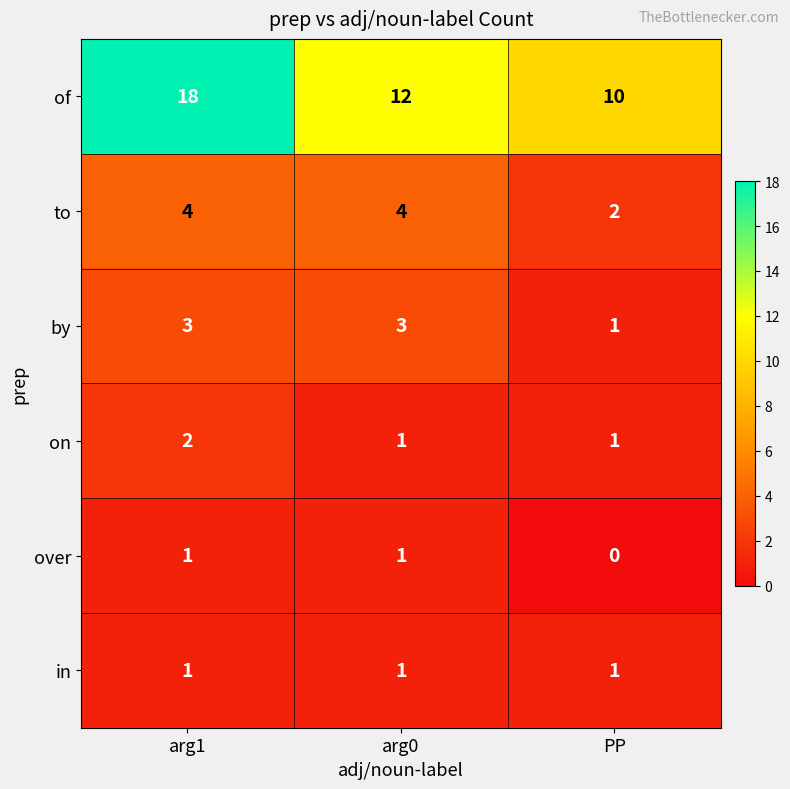

What is the total value across all series at arg0?

22